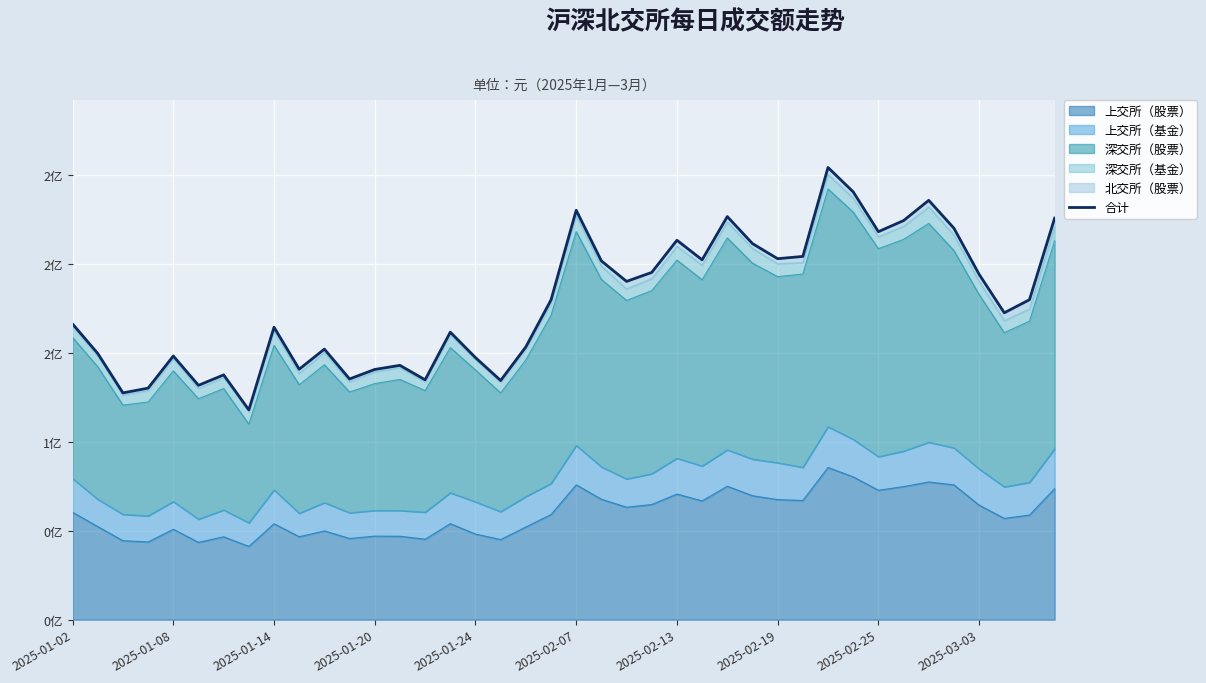

What is the change in value from 20 to 35?

-0.1